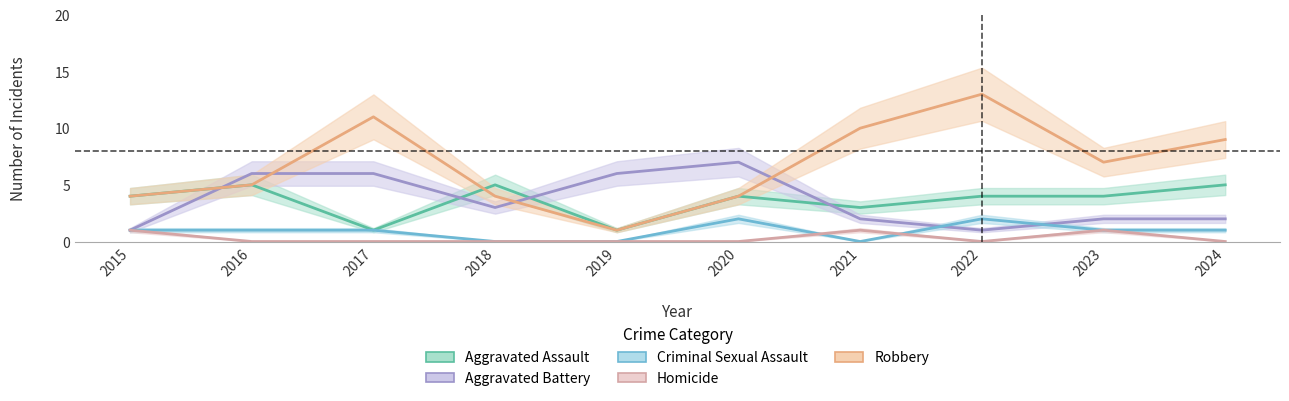

List the series in order of their peak value, lowest first.

Homicide, Criminal Sexual Assault, Aggravated Assault, Aggravated Battery, Robbery